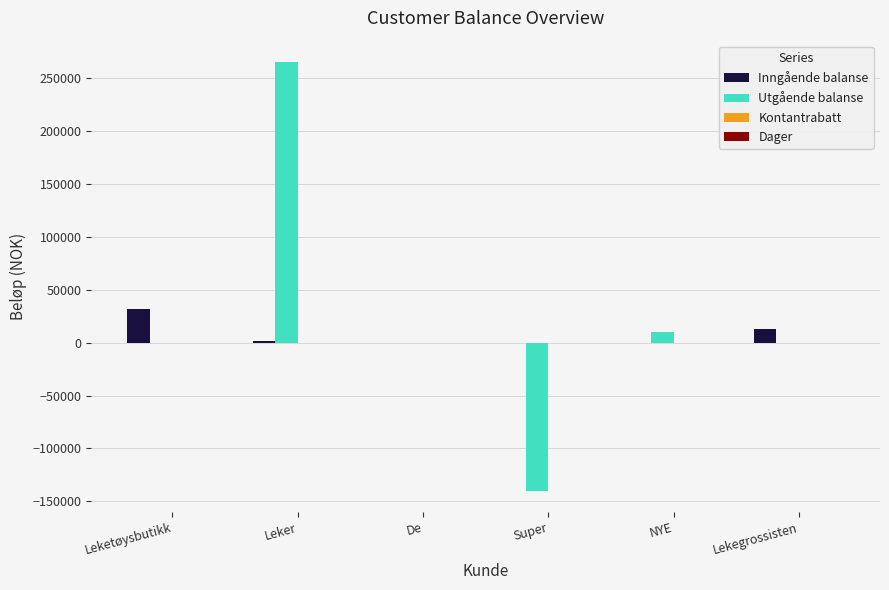

How many categories are shown in the chart?

6